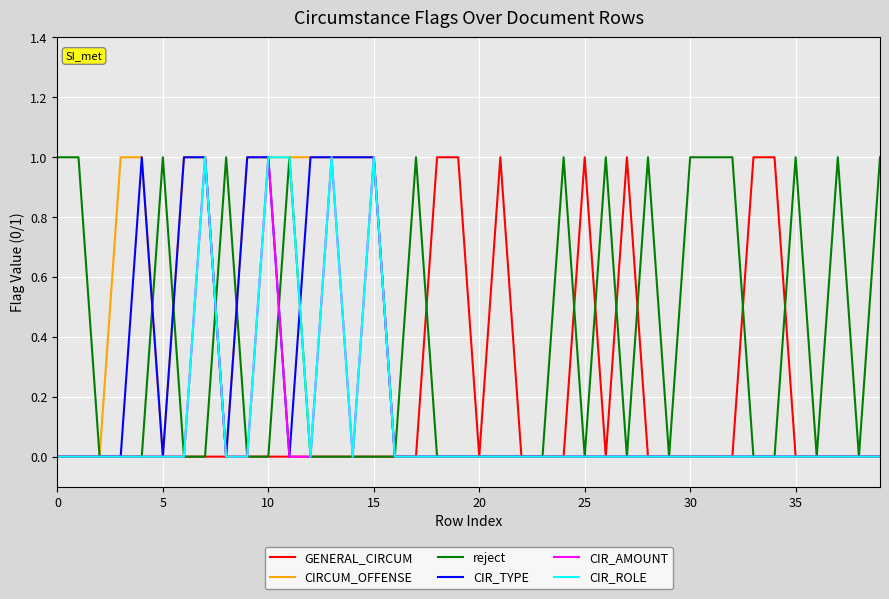

How many distinct data groups are displayed?

6